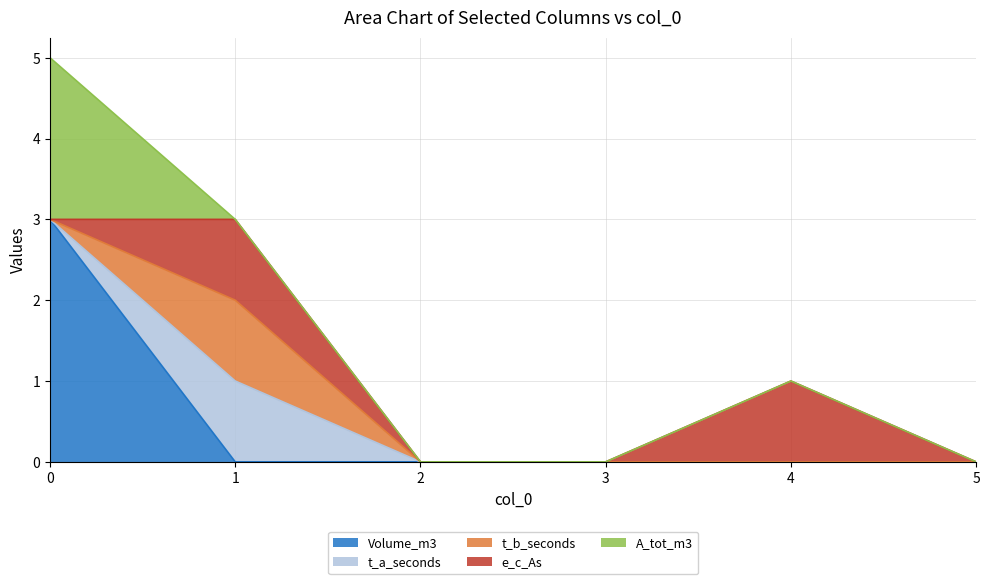

How many values in the e_c_As series exceed 0?

2